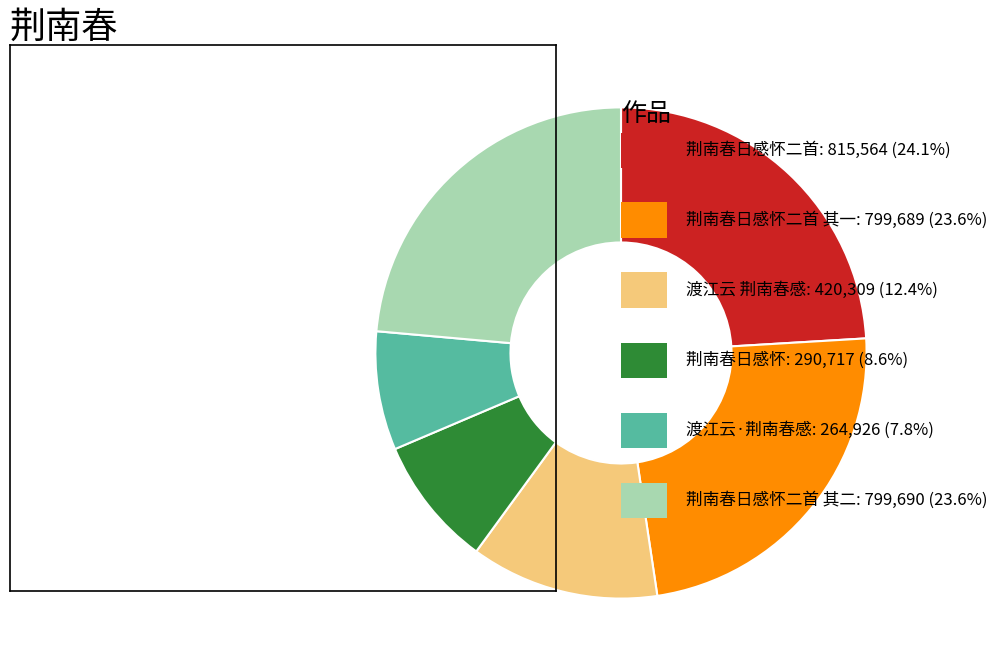

Is there a majority slice in this chart?

No